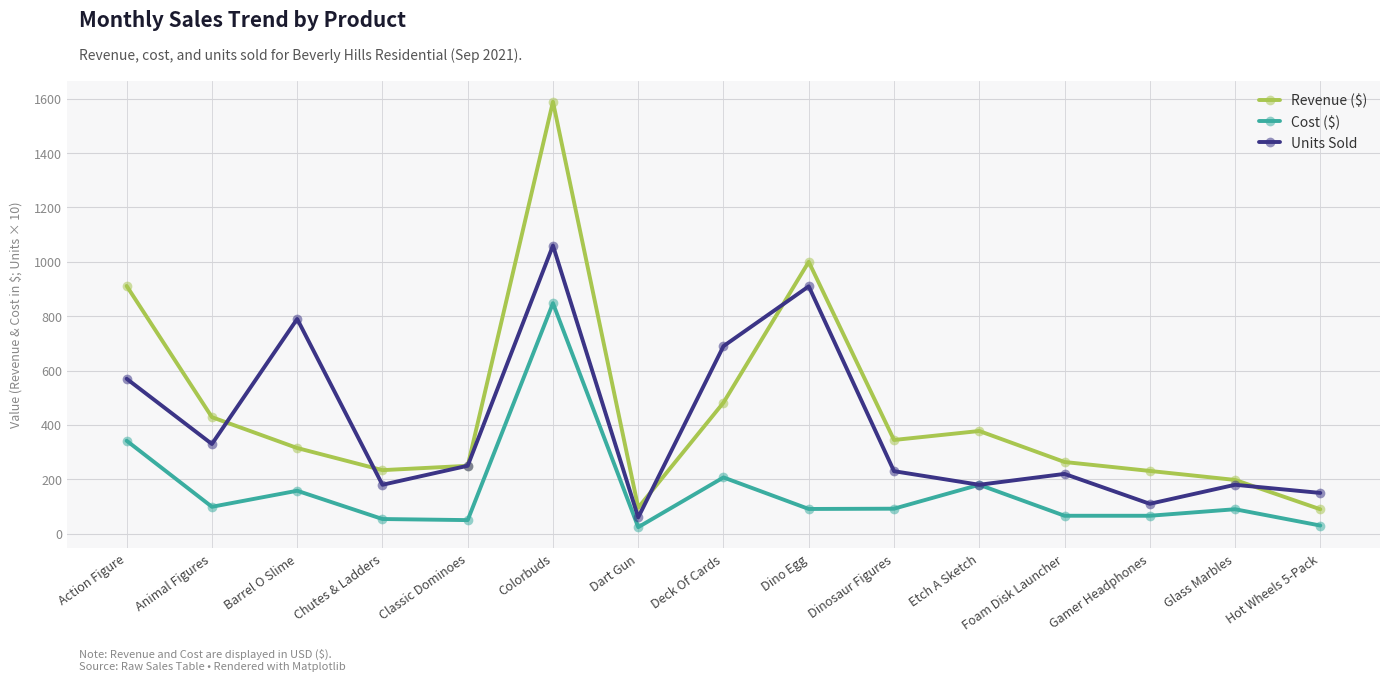

At how many categories does at least one series exceed 27?

15